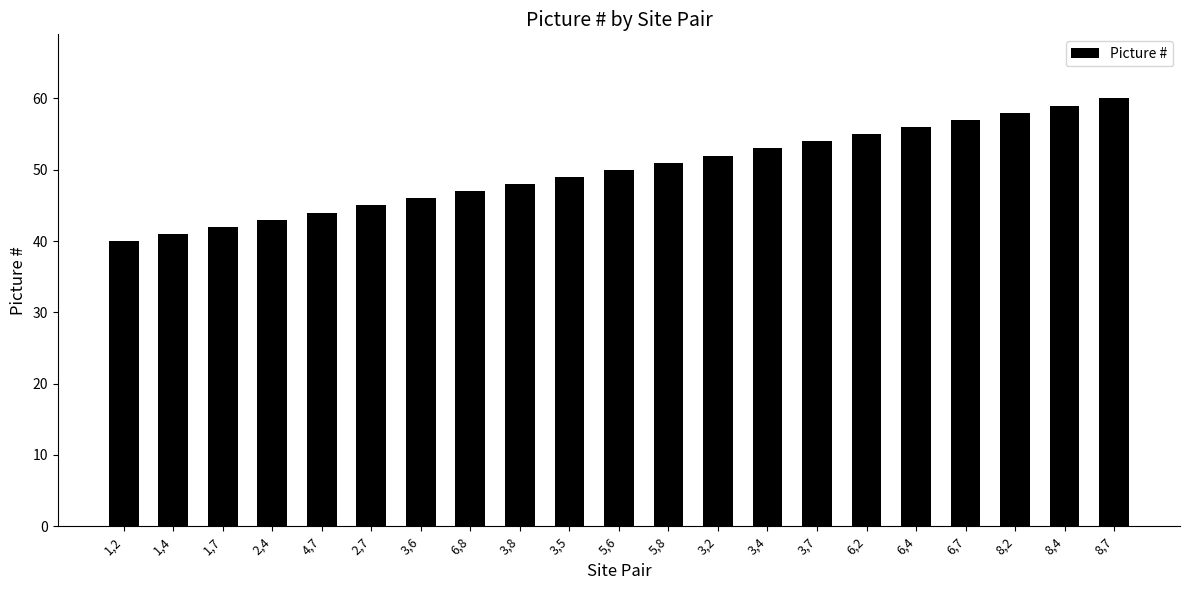

What is the difference between the values at 3,8 and 2,4?

5